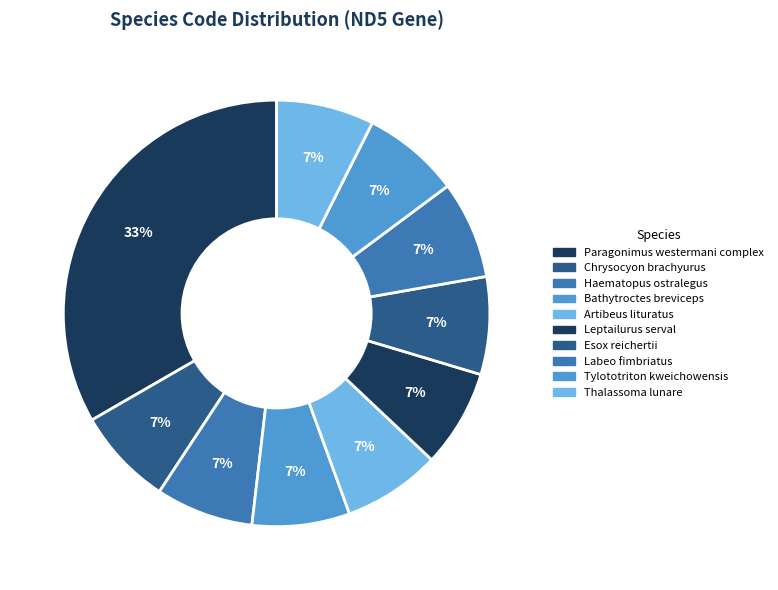

How many slices are in this pie chart?

10